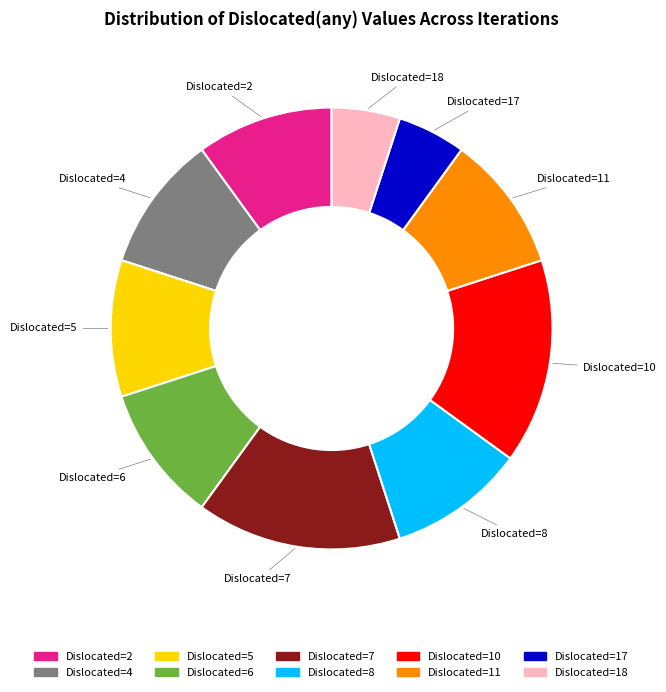

True or false: Dislocated=5 accounts for 10% of the total.

True